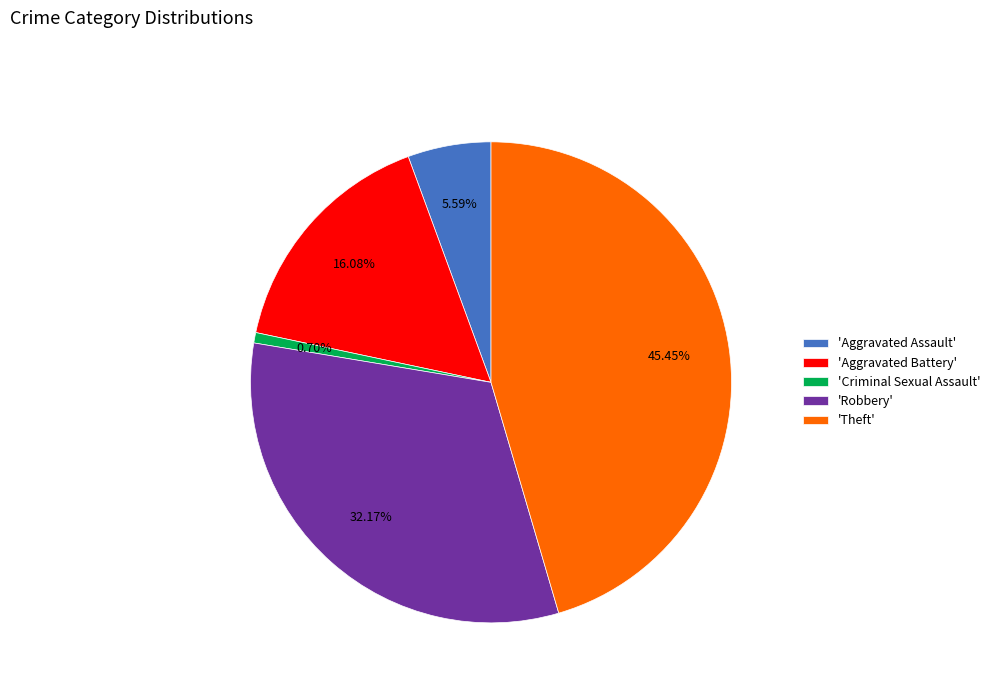

Count the number of slices in the pie.

5